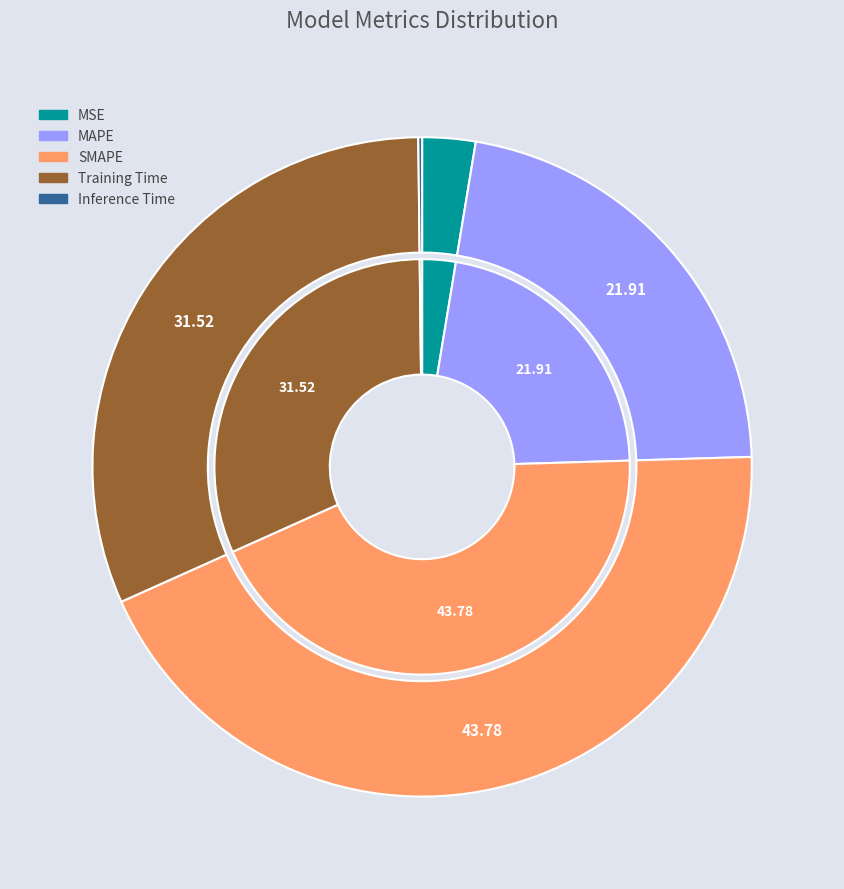

Is SMAPE the majority of the pie?

No